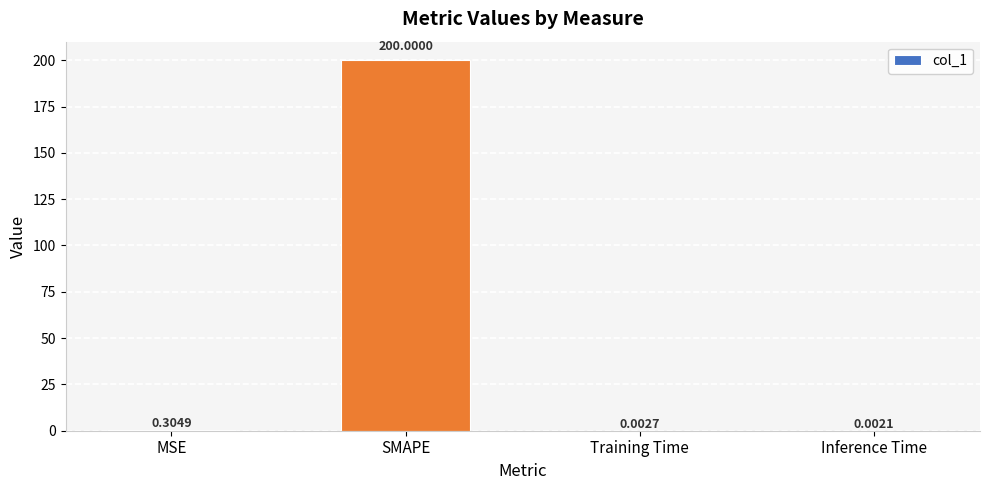

Where is the data nearest to the value 100?

MSE